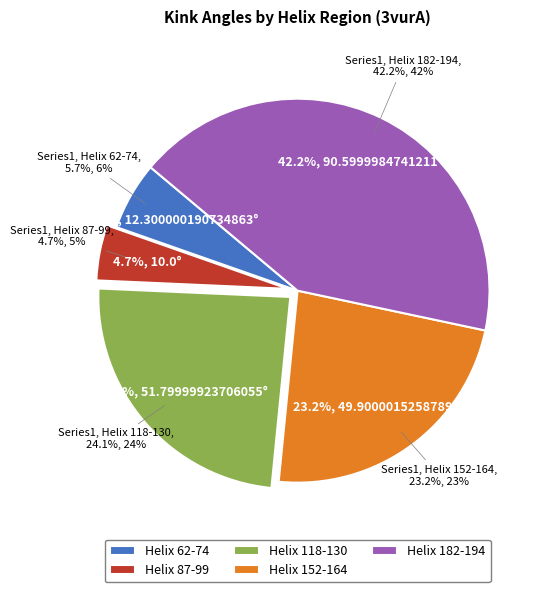

Which category has the smallest portion of the pie?

Helix 87-99